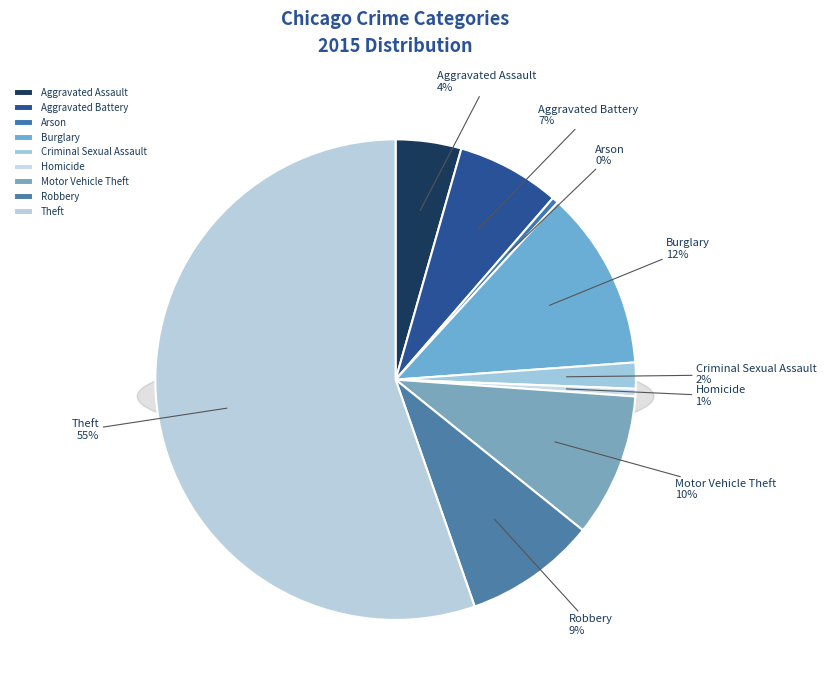

The Motor Vehicle Theft slice represents 10% of the pie. True or false?

True